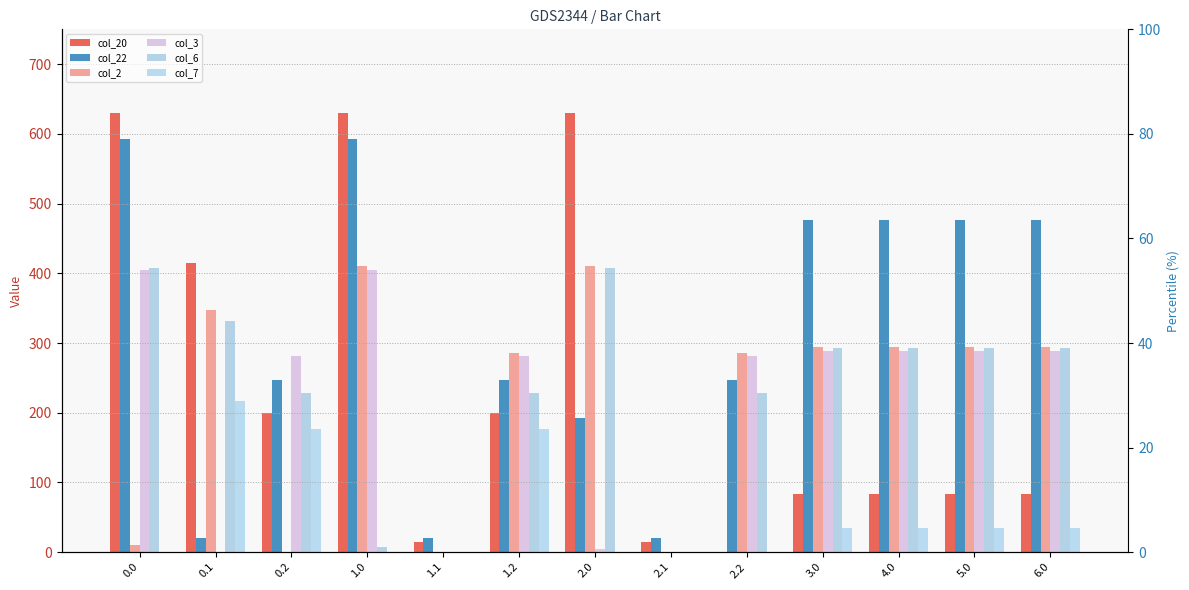

Is the value of col_3 at 2.0 greater than the value of col_6 at 2.1?

Yes